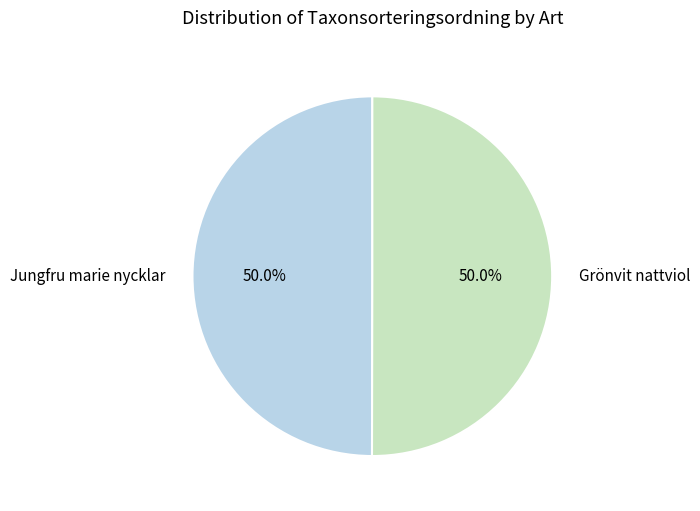

To the nearest percent, what percentage of the pie is Jungfru marie nycklar?

50%